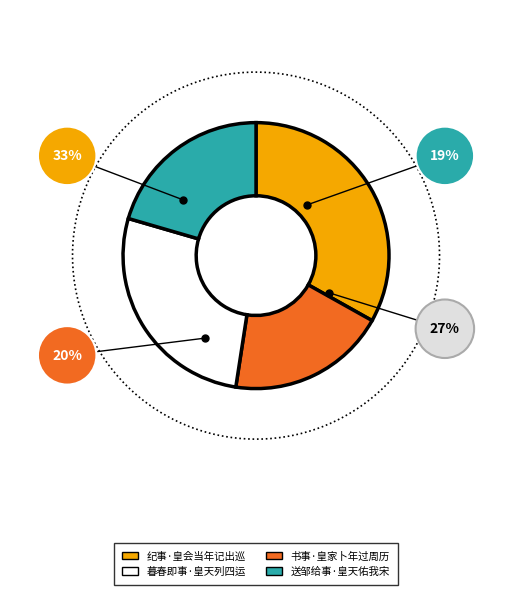

True or false: 书事·皇家卜年过周历 accounts for 20% of the total.

True